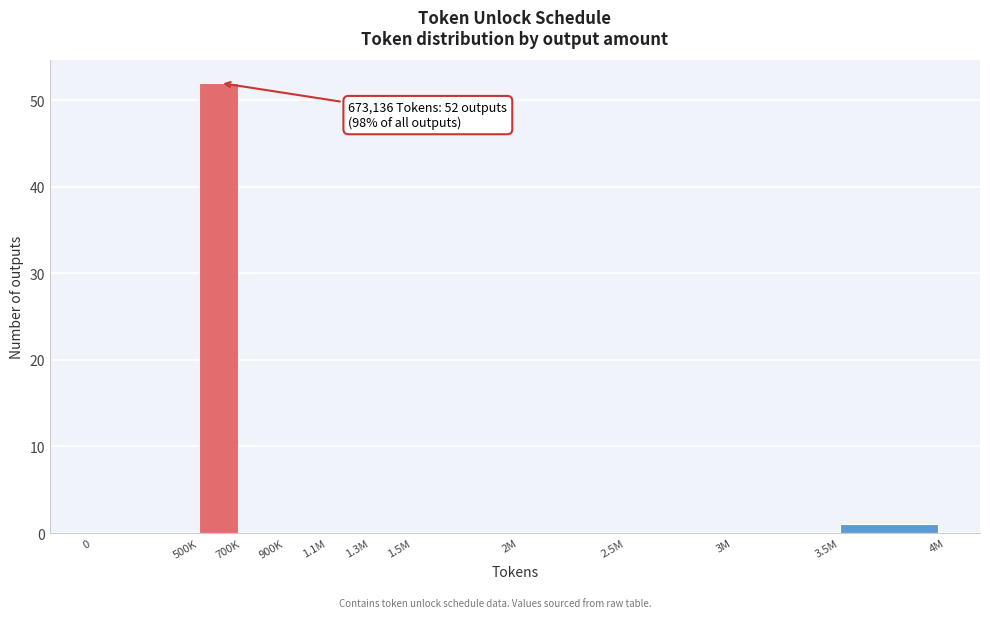

Reading left to right, what are all the values shown in this chart?

0=0	500K=52	700K=0	900K=0	1.1M=0	1.3M=0	1.5M=0	2M=0	2.5M=0	3M=0	3.5M=1